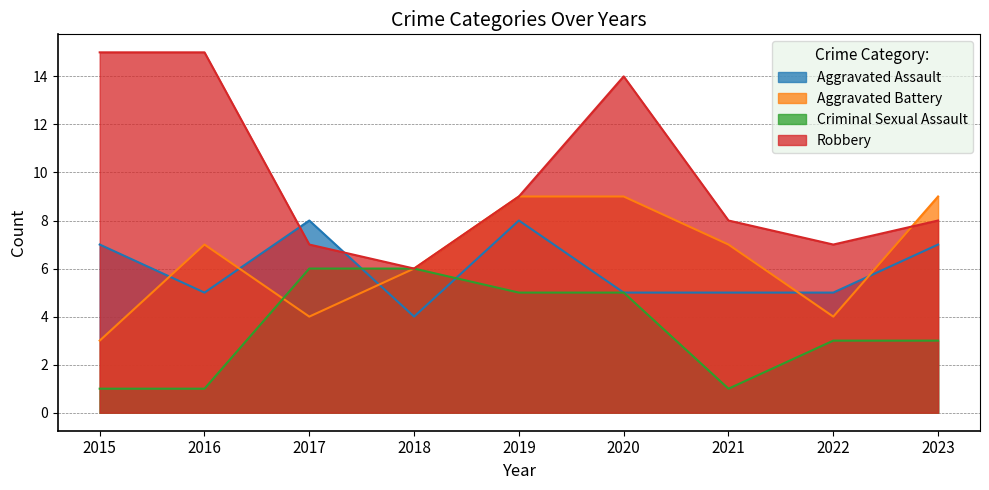

How many data points in Criminal Sexual Assault are less than 3?

3